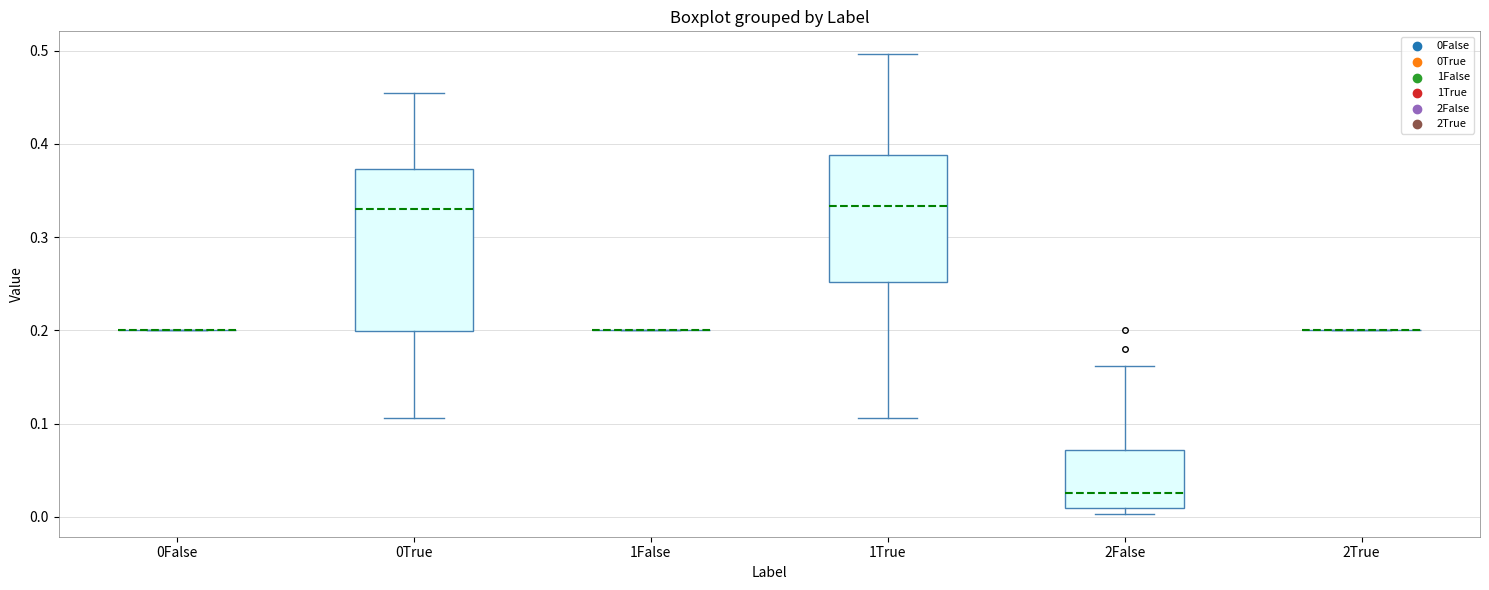

Comparing the boxes themselves (not the whiskers), which one is the tallest?

0True